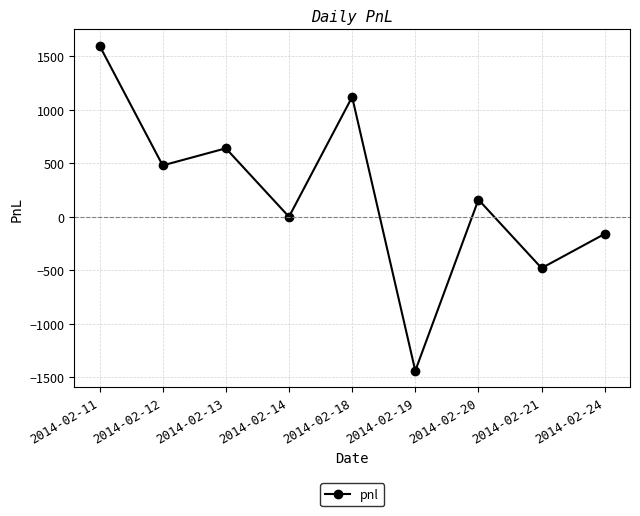

List the labels in order of value, largest first.

2014-02-11, 2014-02-18, 2014-02-13, 2014-02-12, 2014-02-20, 2014-02-14, 2014-02-24, 2014-02-21, 2014-02-19